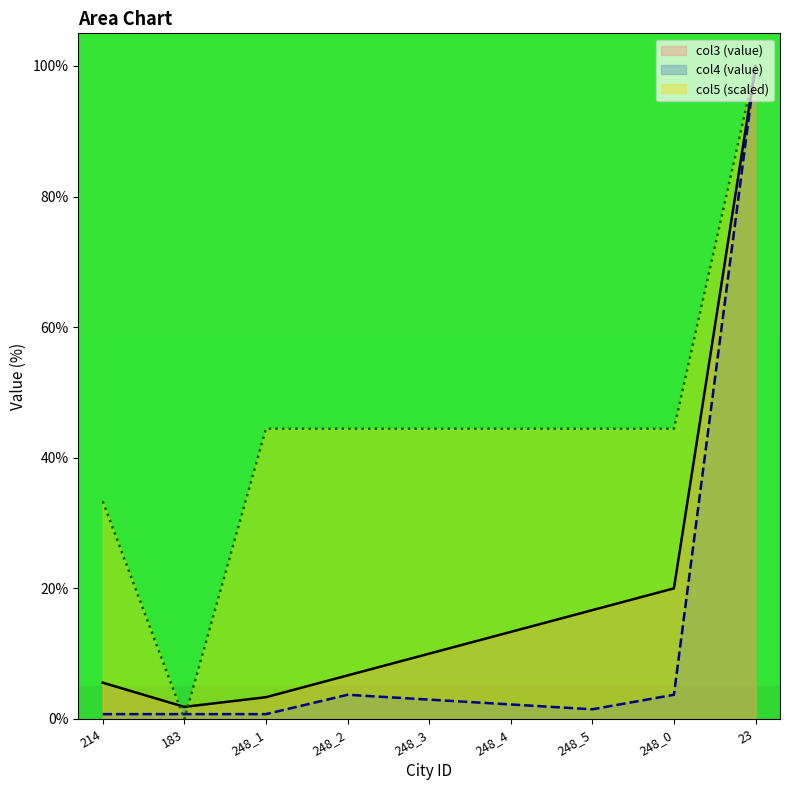

What is the difference between the highest and lowest values at 248_4?

42.2